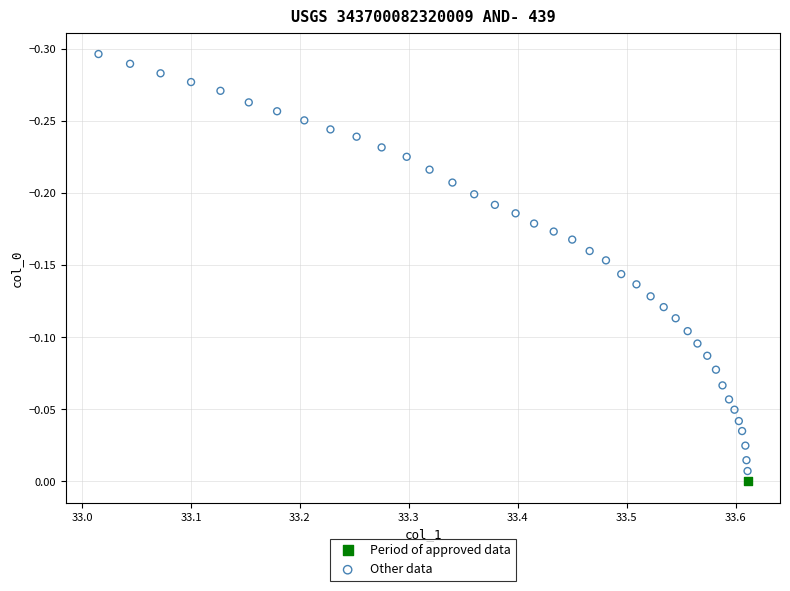

What are all the series names shown in the legend?

Period of approved data, Other data